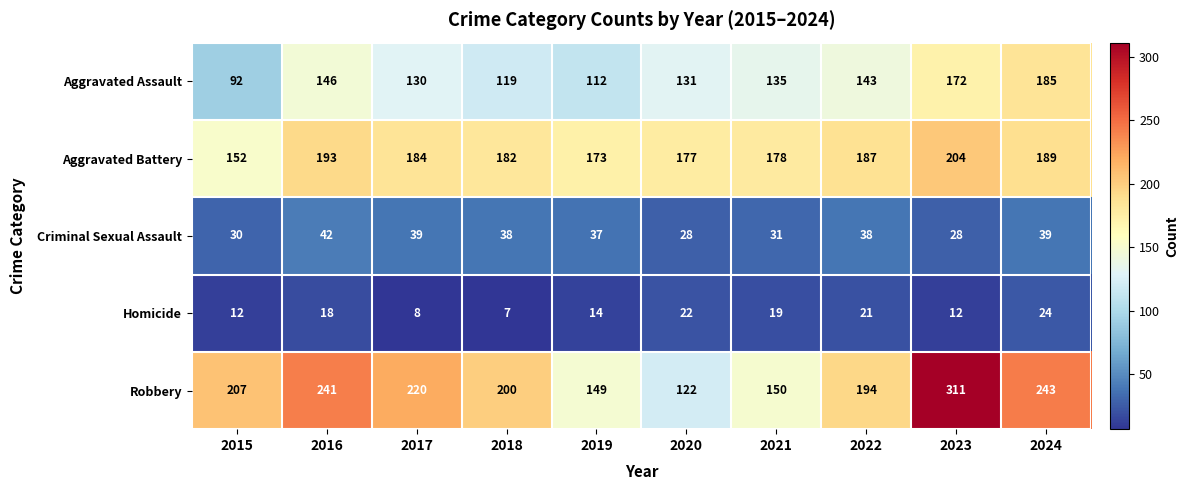

Rank the series by their maximum value, from highest to lowest.

Robbery, Aggravated Battery, Aggravated Assault, Criminal Sexual Assault, Homicide